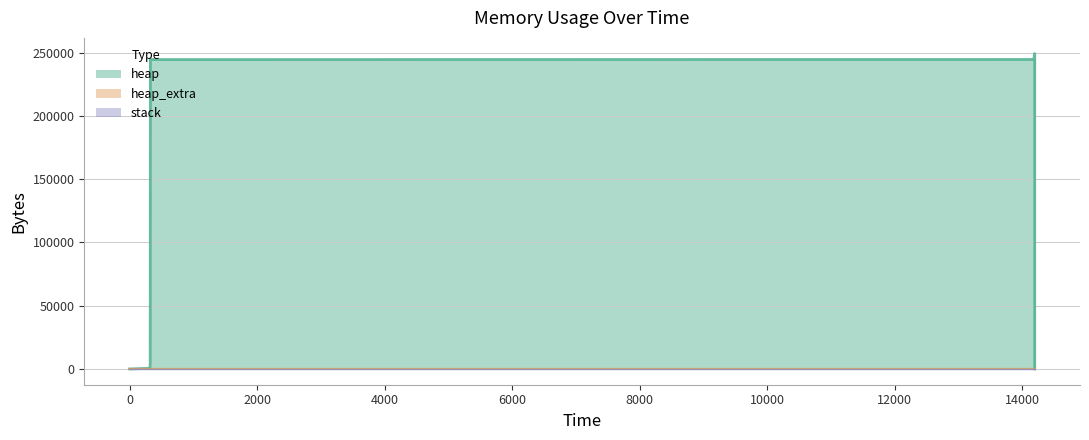

Reading left to right, extract all data points from this chart.

heap: 0=0	320=488	324=4592	327=244600	14181=244672	14182=245160	14190=249264	14194=249264	14194=245160	14194=244672	14194=240568	14194=240080	14194=240008	14194=0
heap_extra: 0=0	320=16	324=24	327=32	14181=52	14182=68	14190=76	14194=76	14194=68	14194=52	14194=44	14194=28	14194=8	14194=0